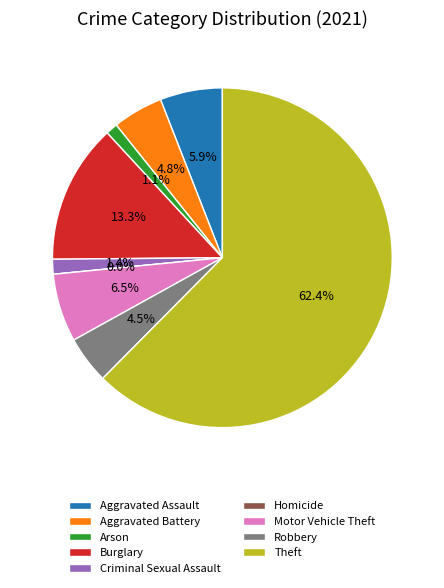

How many segments does this pie chart have?

9